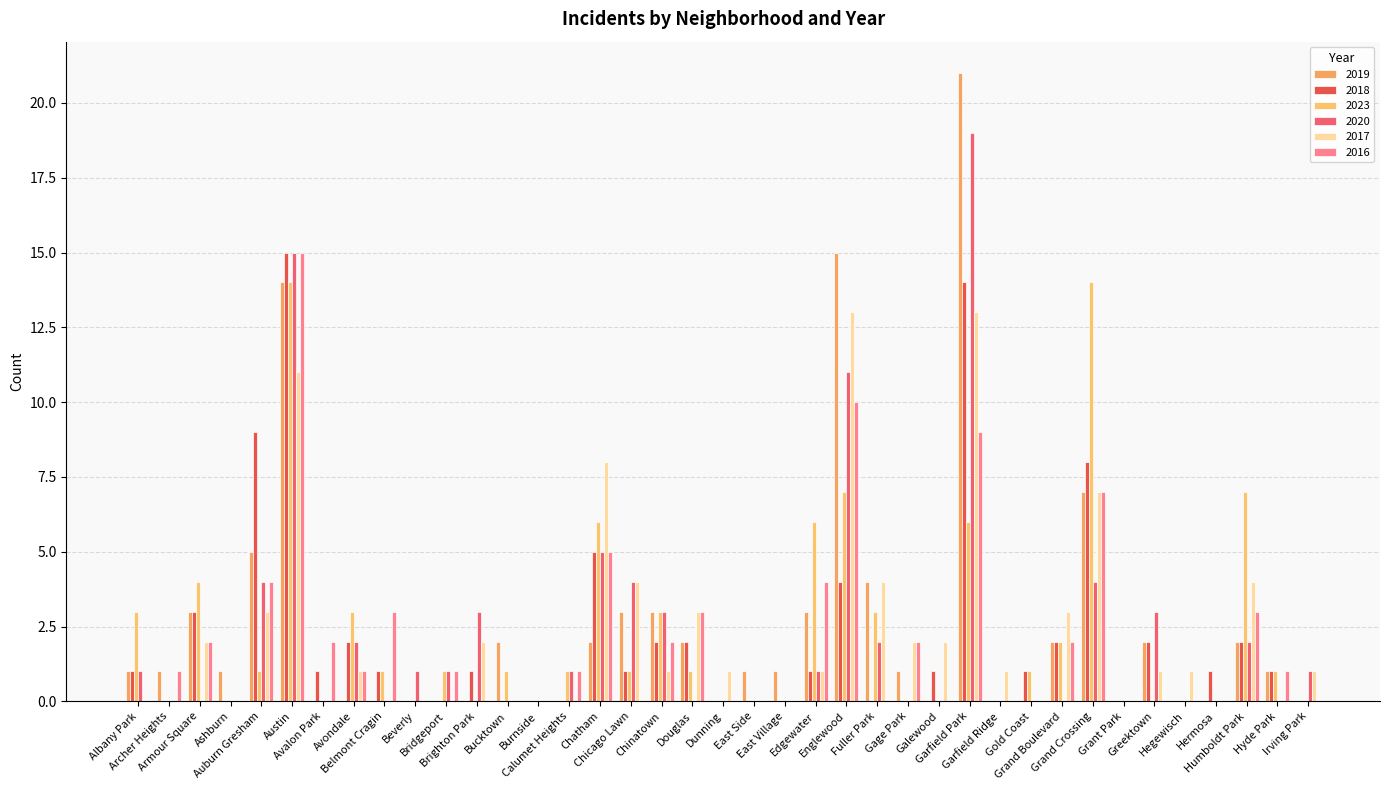

Which series changed the most between Burnside and Dunning?

2017